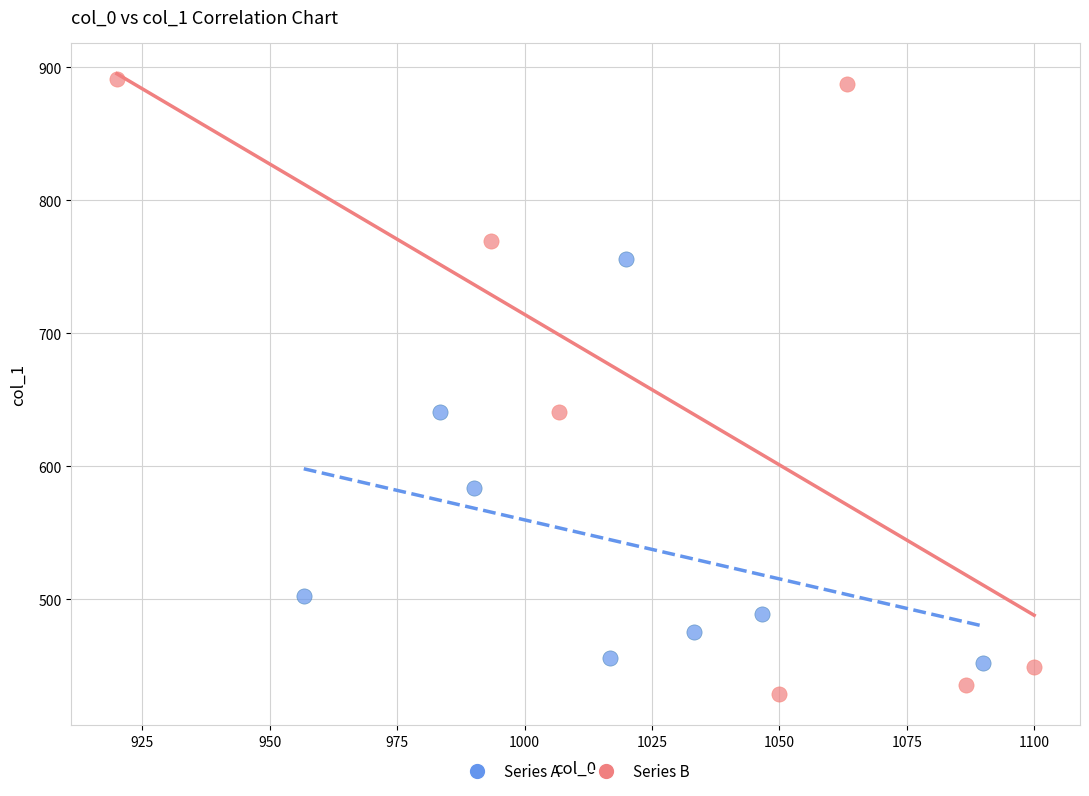

Which series has the widest spread of Y values?

Series B